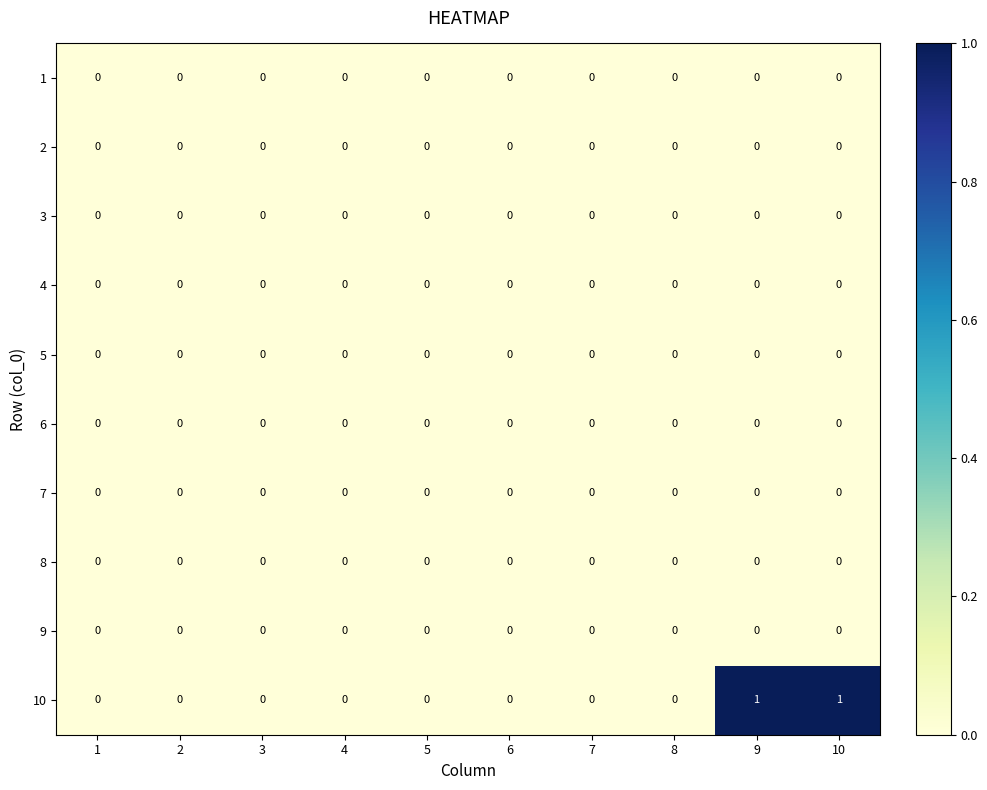

Between 1 and 10, which series saw the biggest shift?

10